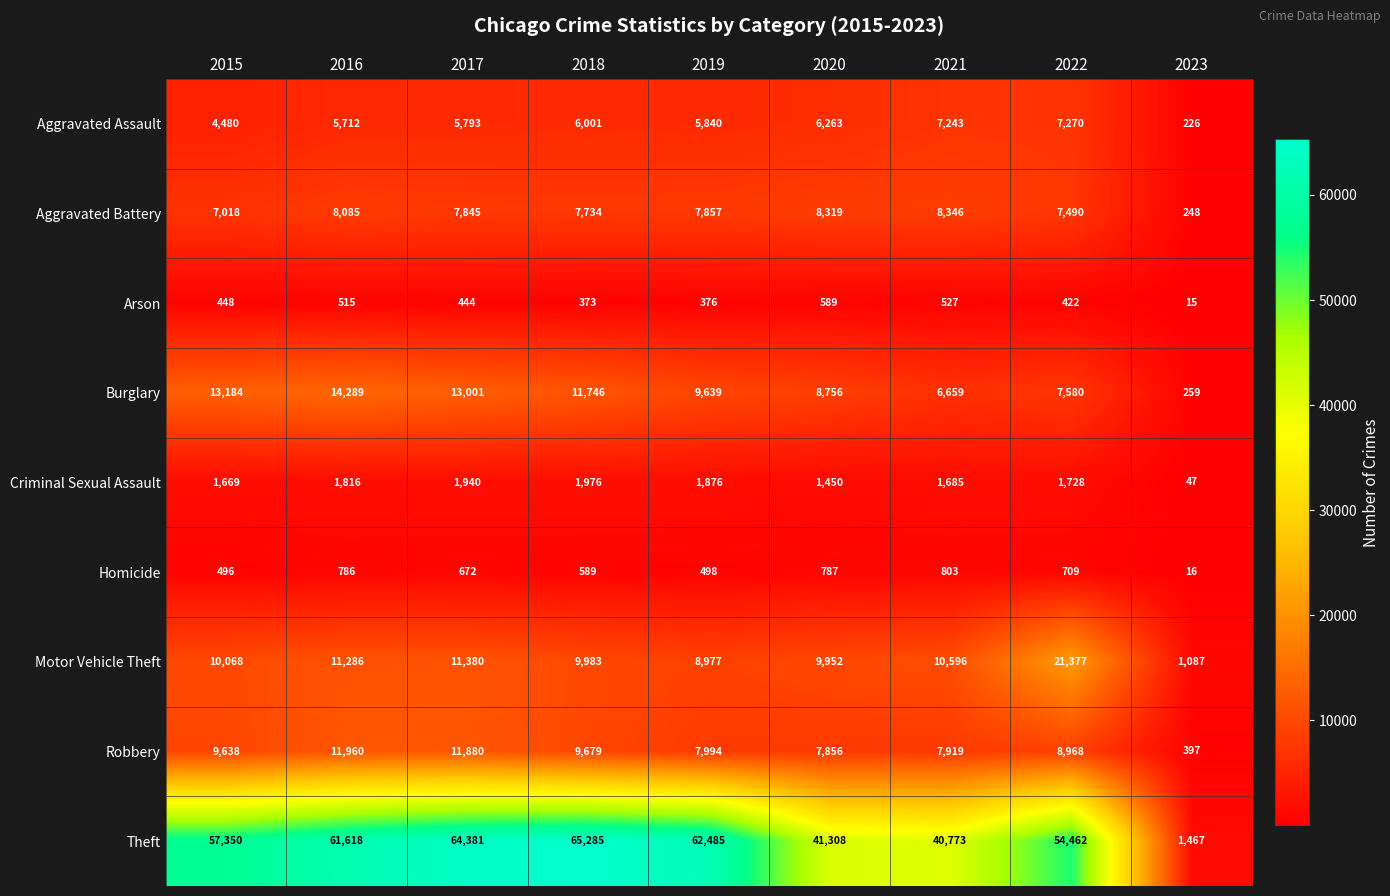

At how many categories does at least one series exceed 779?

9